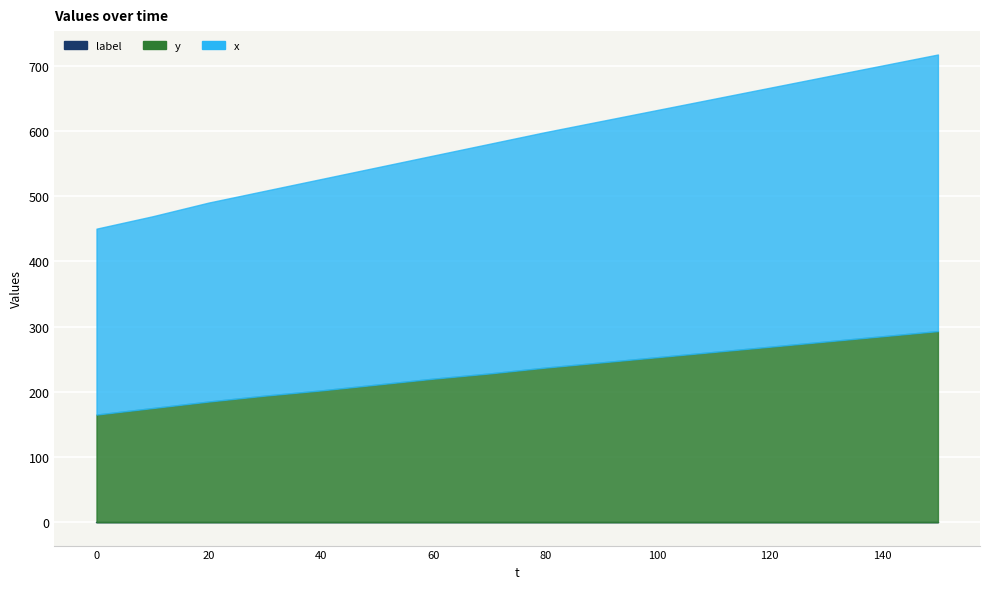

Which series has the widest spread of values?

x